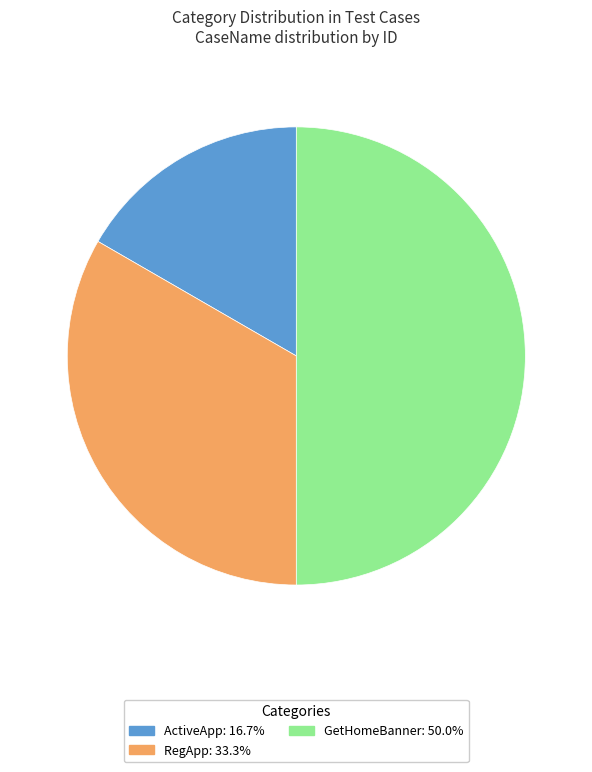

Does ActiveApp: 16.7% represent more than half of the total?

No